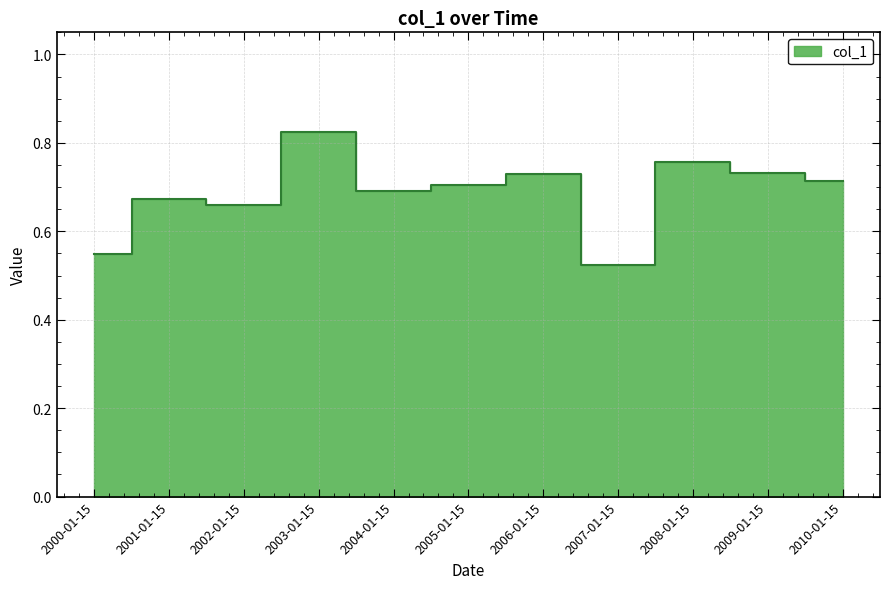

True or false: the data shows 0.7 at 2010-01-15.

True